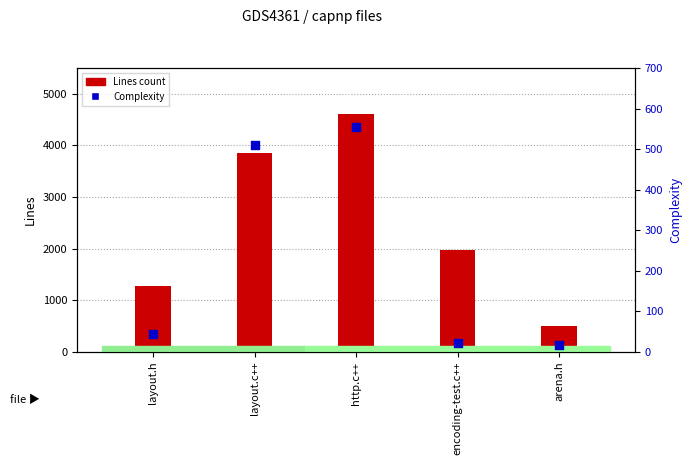

Is the value of Lines at layout.h greater than the value of Complexity at http.c++?

Yes